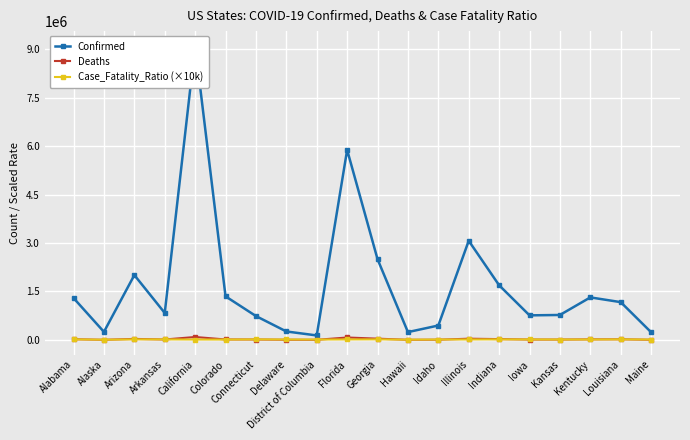

What is the difference between the Deaths values at Louisiana and Iowa?

7693.0